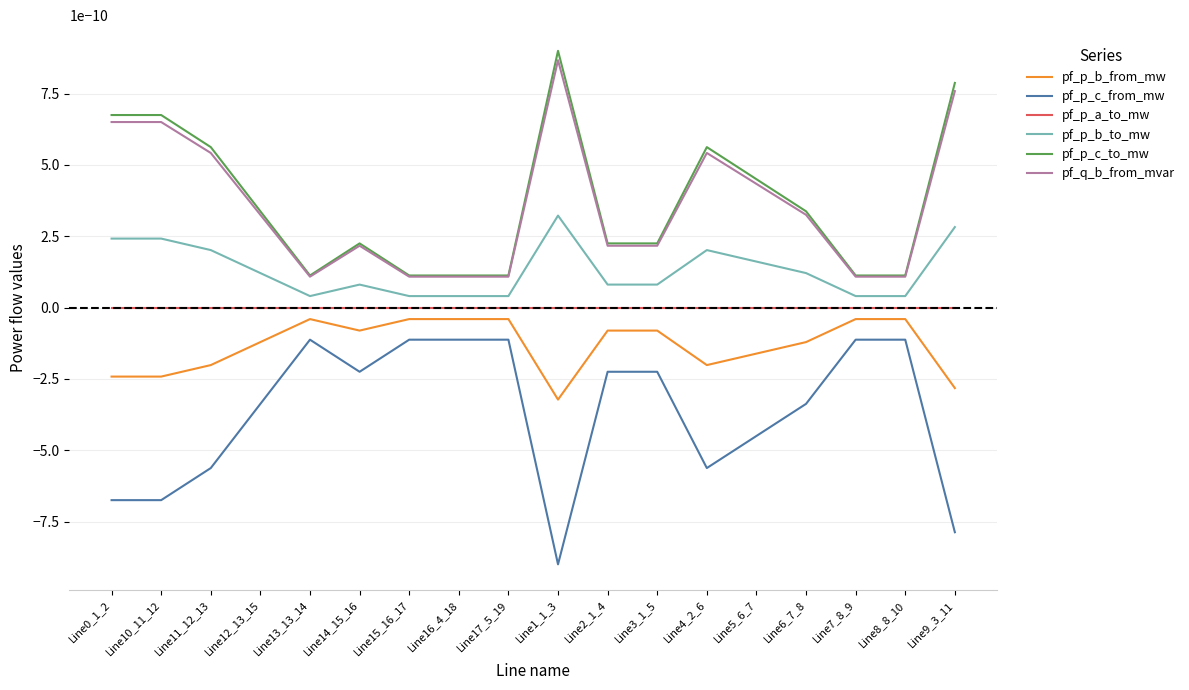

True or false: pf_p_c_from_mw and pf_p_c_to_mw cross at least once.

False